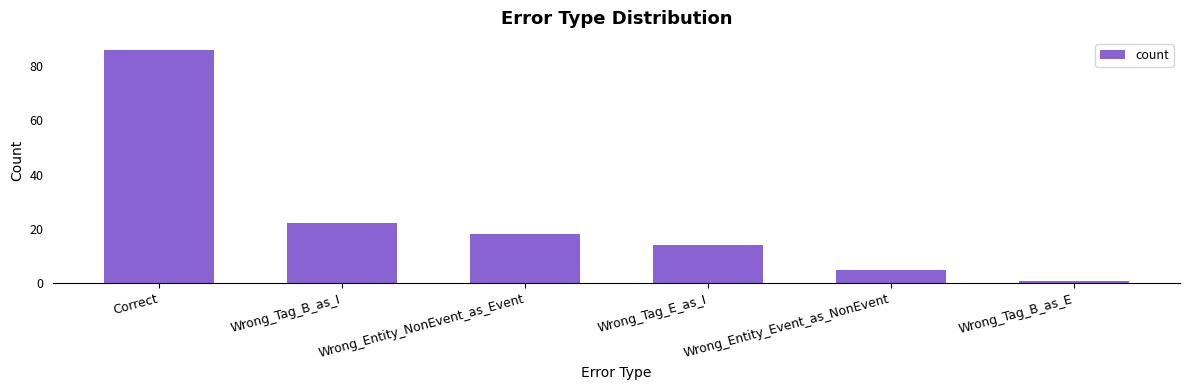

What is the sum of all values?

146